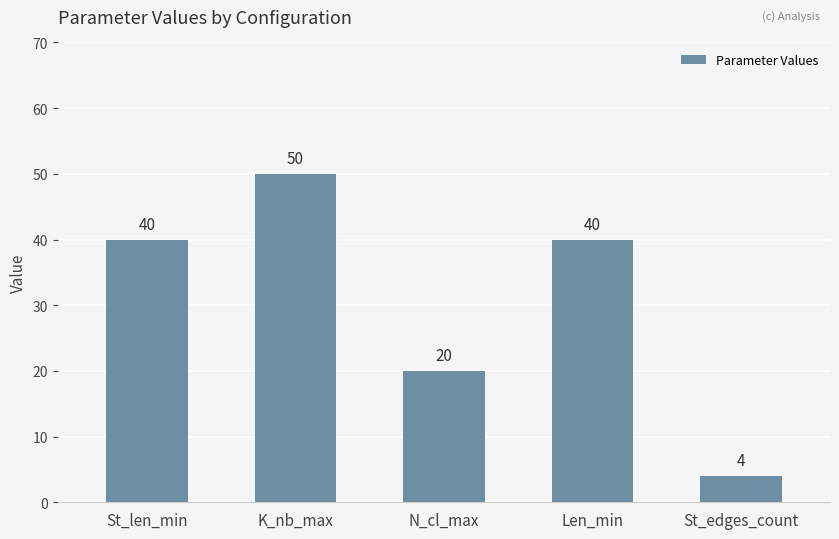

Between Len_min and N_cl_max, which is larger?

Len_min